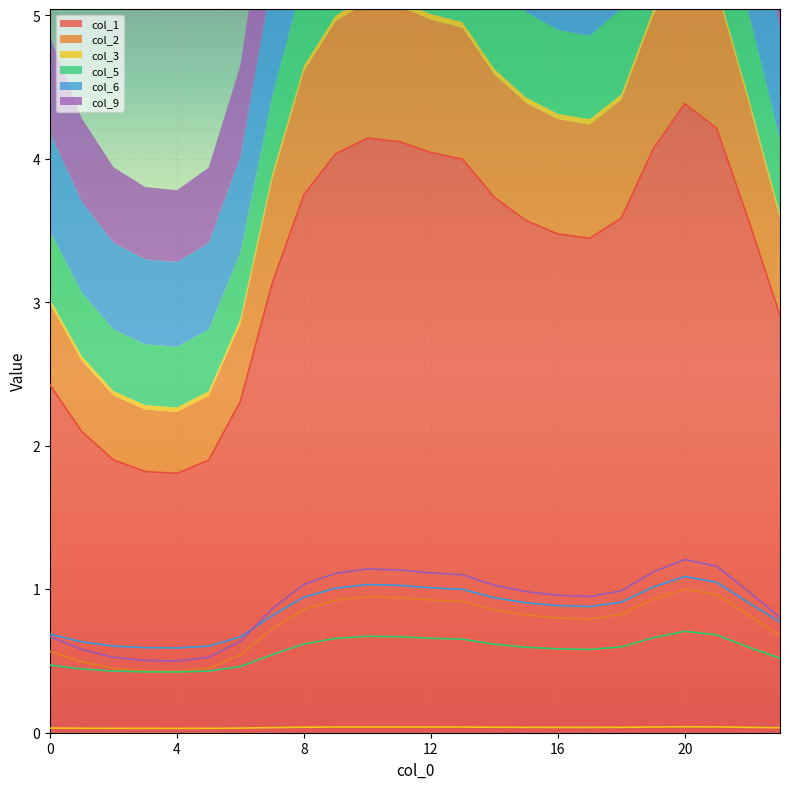

What is the spread (max minus min) of values at 19?

4.0